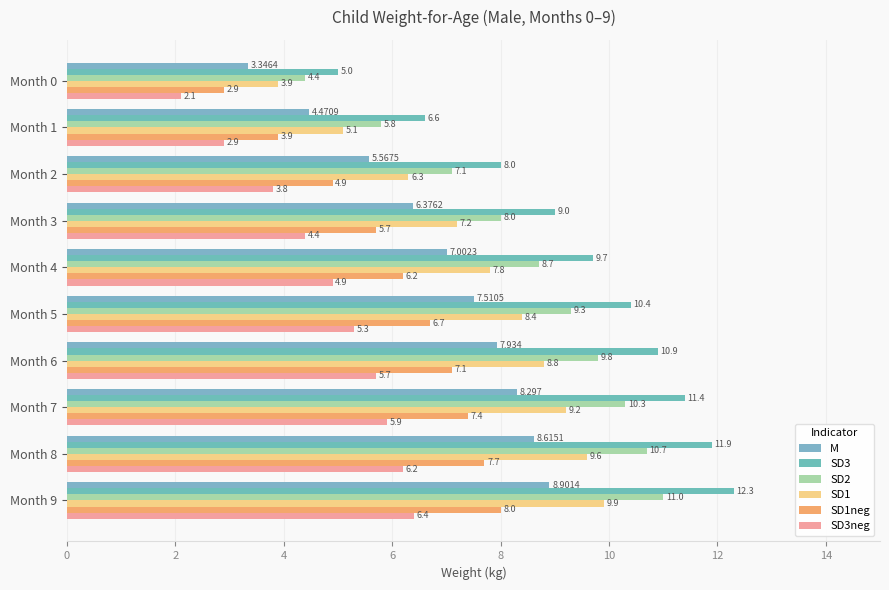

Count the number of data series in this chart.

6